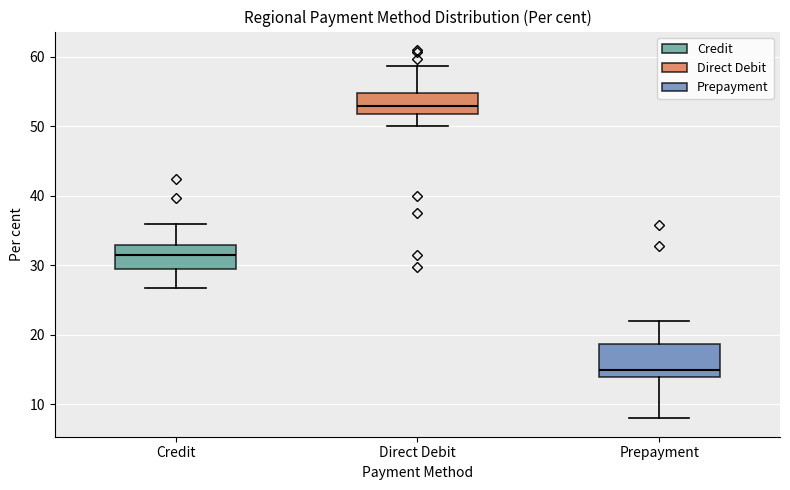

Comparing the boxes themselves (not the whiskers), which one is the tallest?

Prepayment